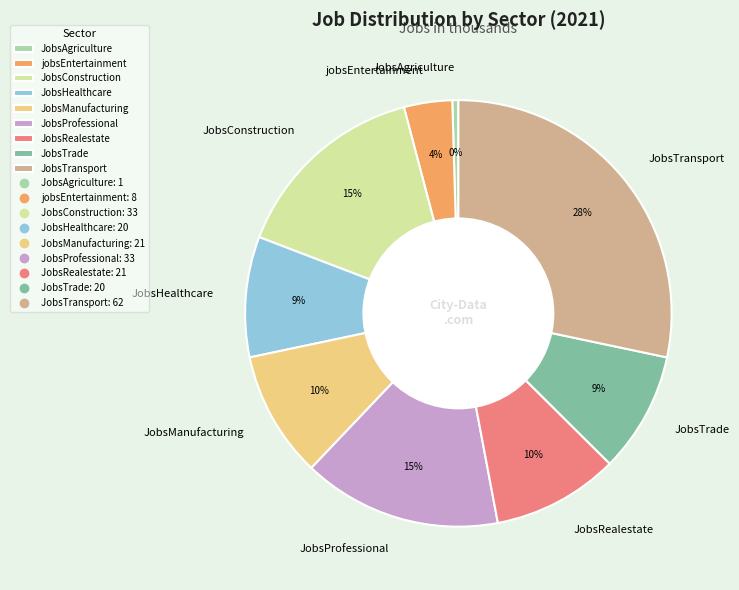

Which slice is the largest?

JobsTransport